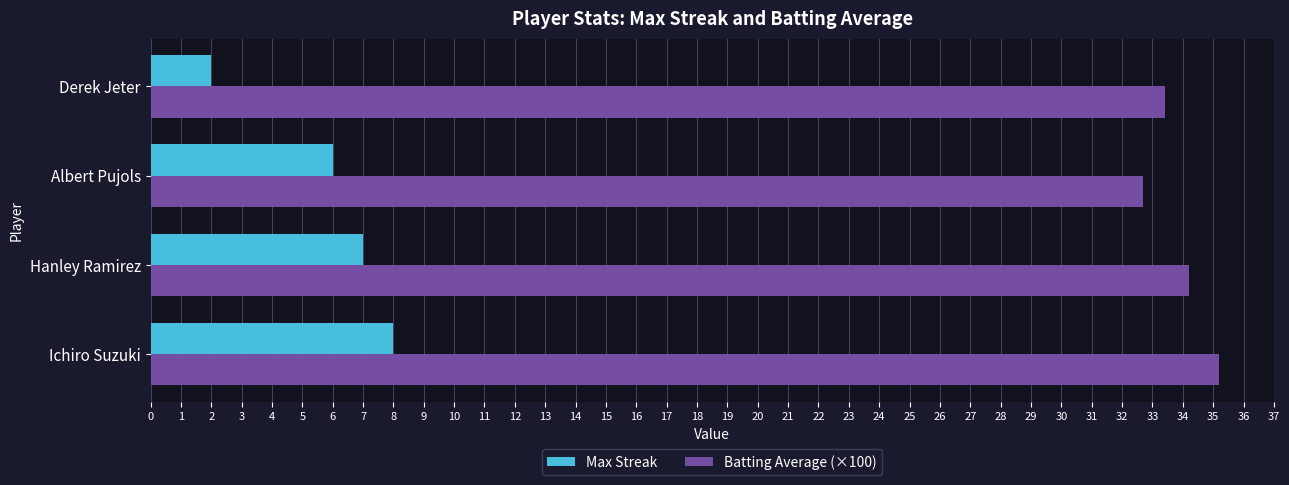

Rank the series by their average value, from highest to lowest.

Batting Average (×100), Max Streak